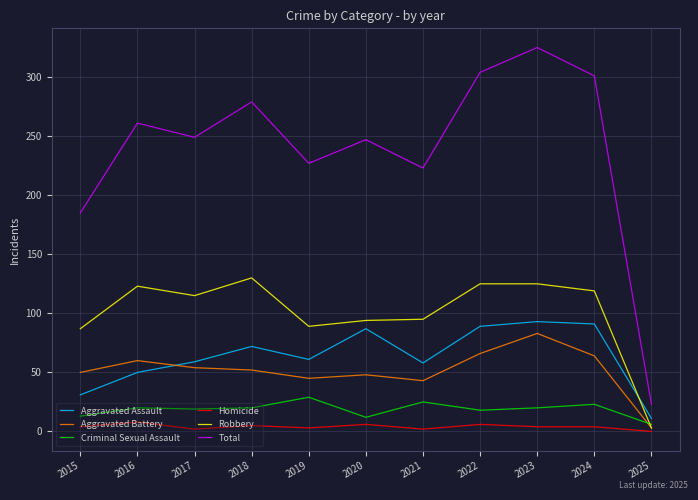

True or false: Robbery and Total intersect in this chart.

False